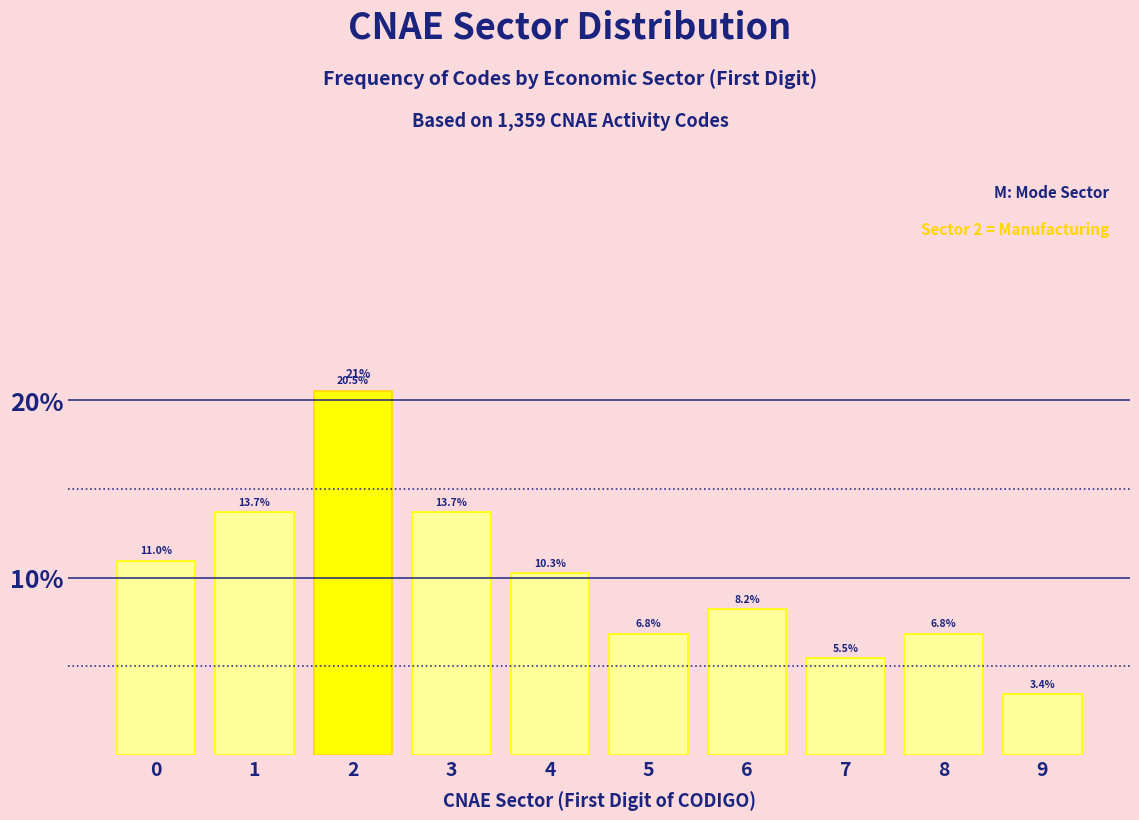

Reading right to left, what are all the values shown in this chart?

9=3.4	8=6.8	7=5.5	6=8.2	5=6.8	4=10.3	3=13.7	2=20.5	1=13.7	0=11.0